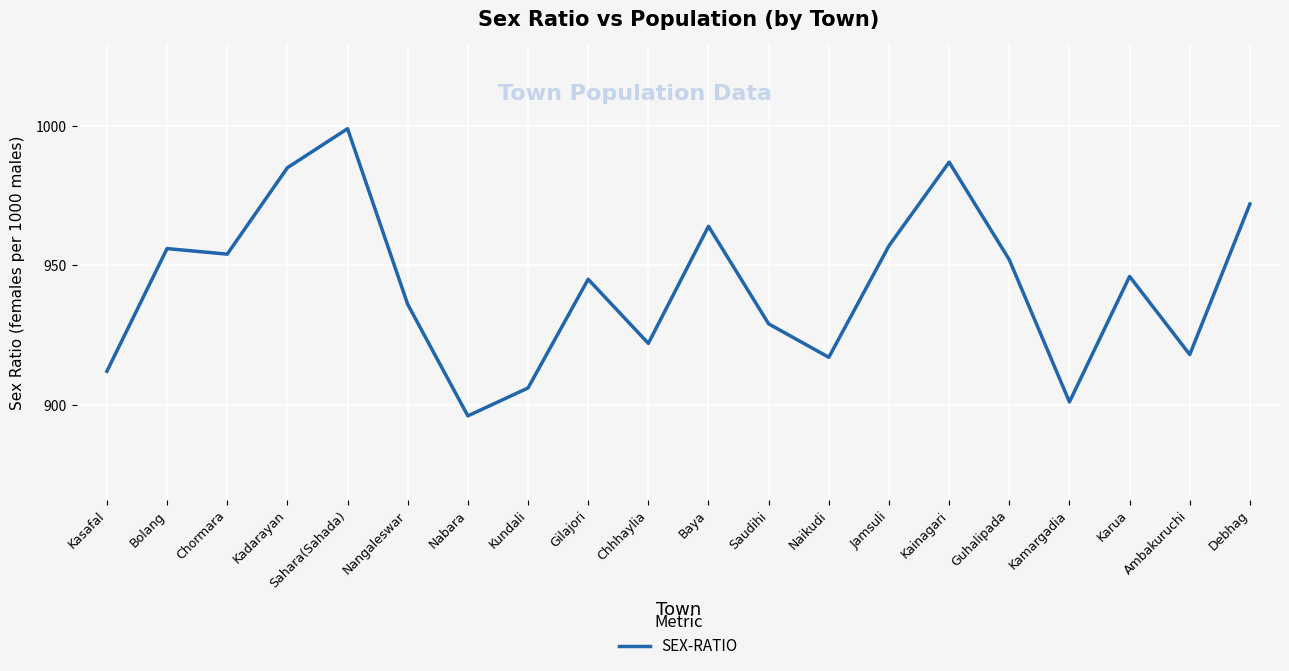

What value does the data have at Sahara(Sahada), to the nearest 10?

1000